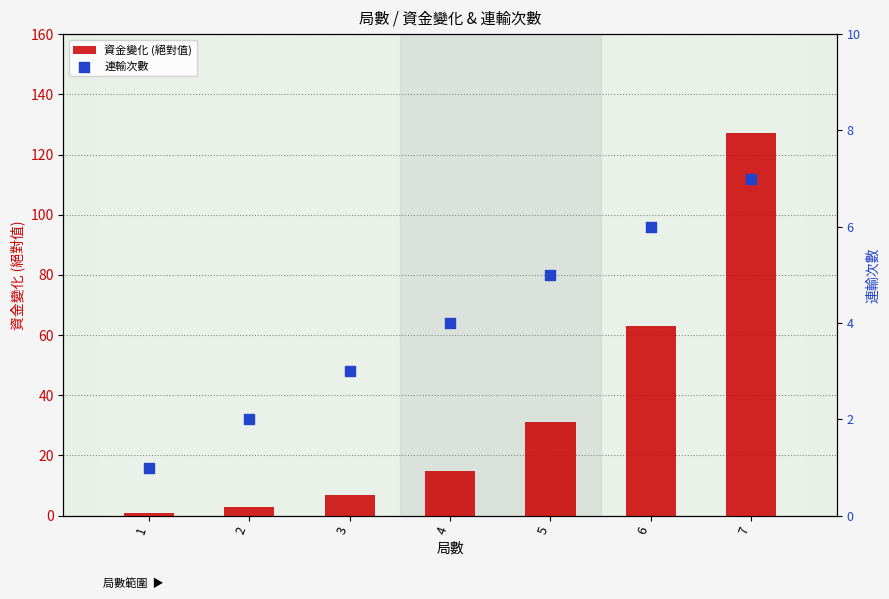

At which category is the sum across all series the highest?

7